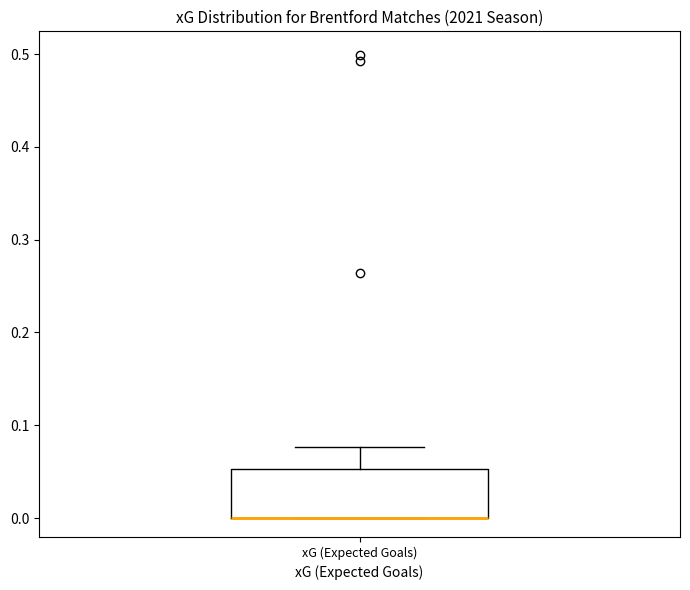

Where does the upper whisker of the box for xG (Expected Goals) end on the y-axis? The values are not printed on the chart, so give them approximately, as read against the axis.

0.08